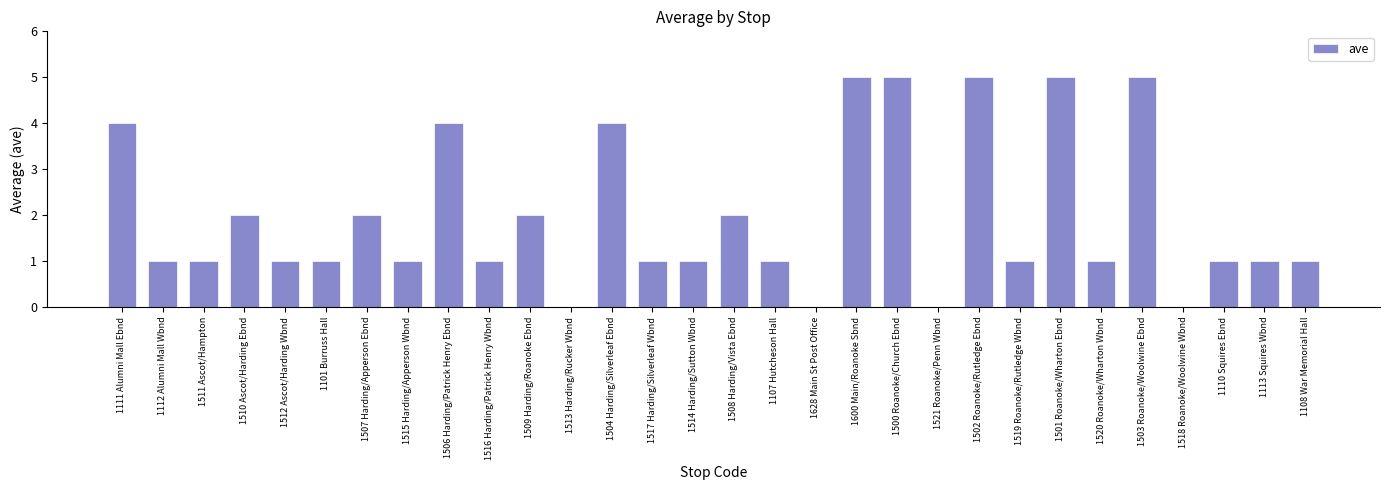

What is the average value?

2